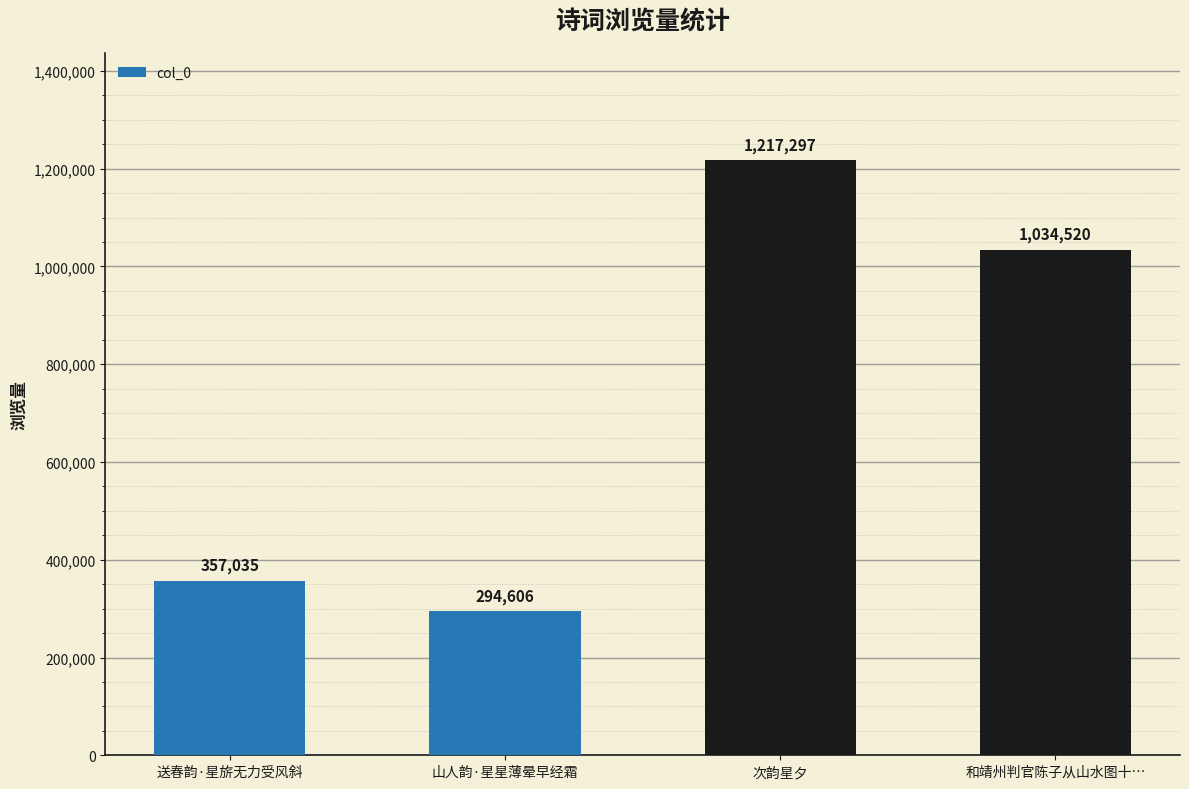

What is the minimum value shown in the chart?

294606